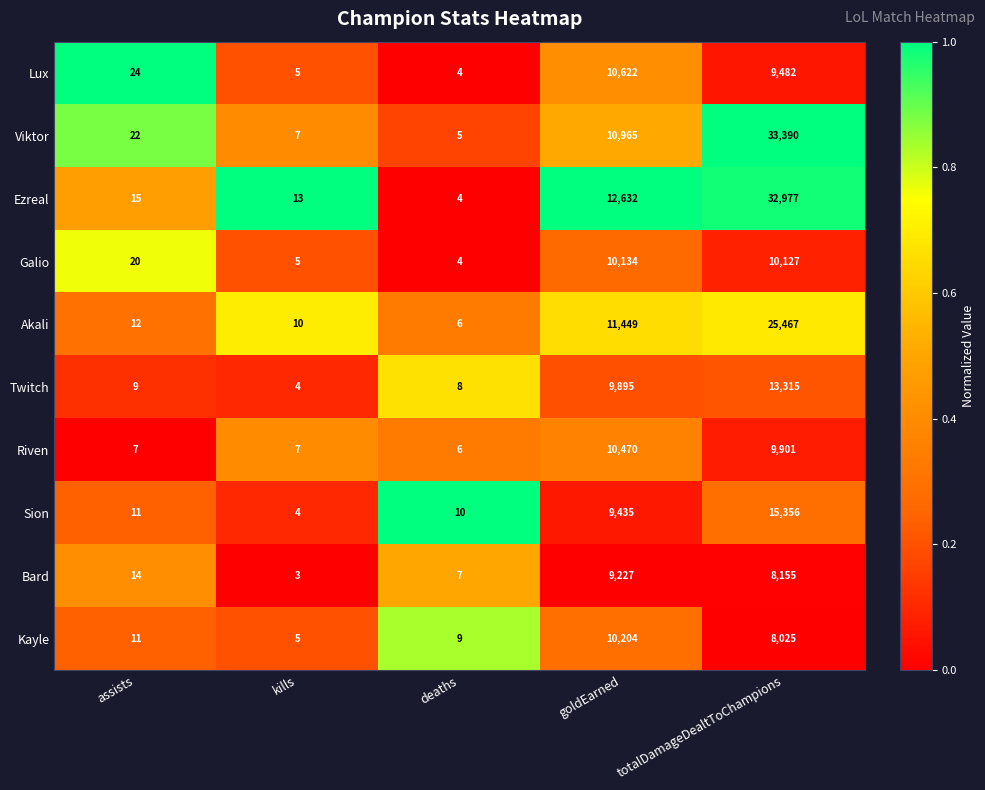

Where is Akali nearest to the value 12736?

goldEarned